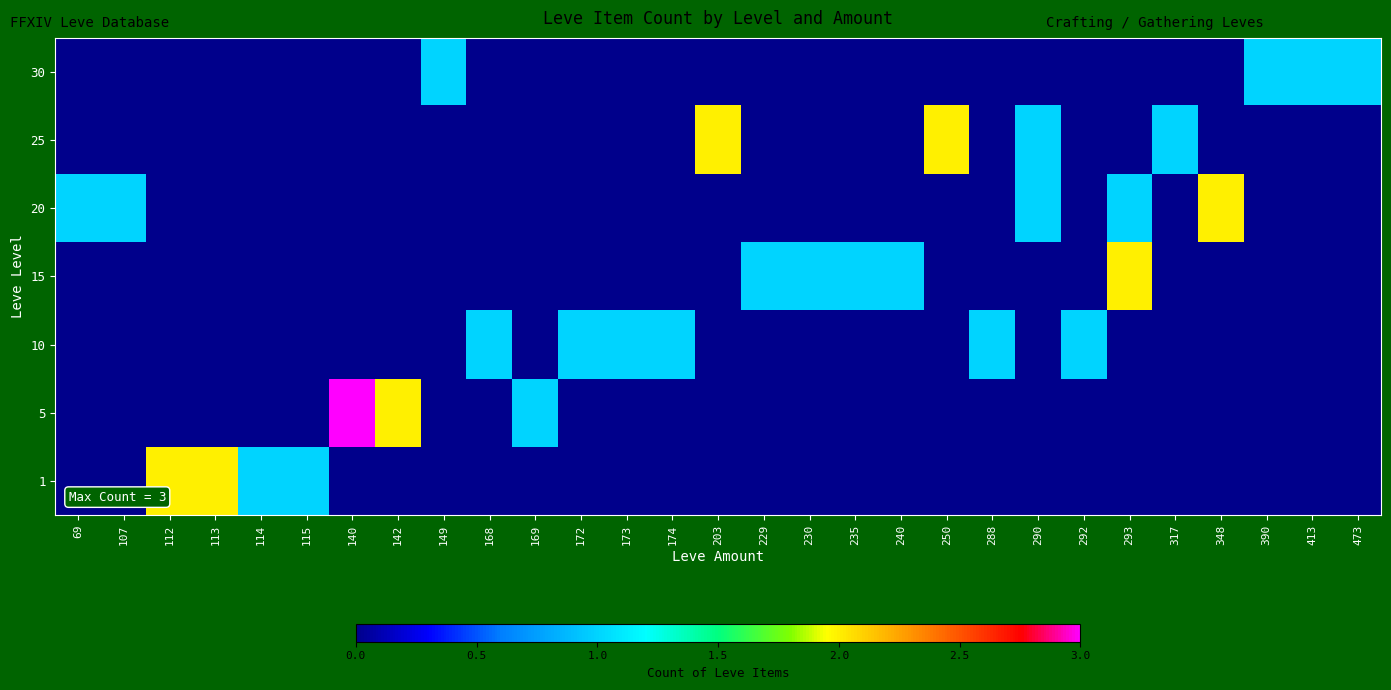

At which category is the sum across all series the highest?

140